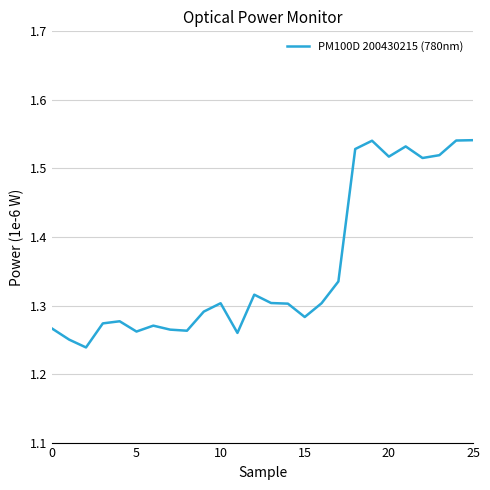

What is the difference between the maximum and minimum values?

0.3